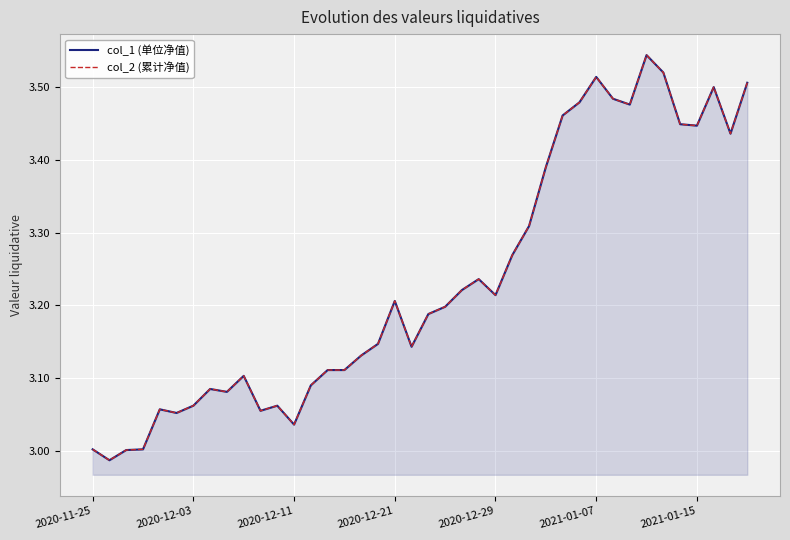

How many lines are shown in the chart?

2